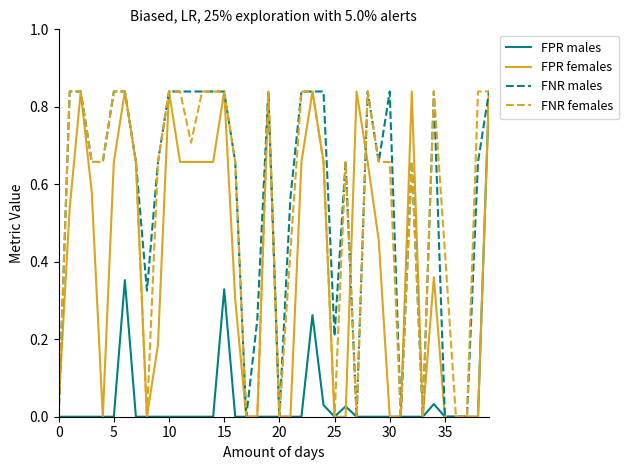

In FPR males, how many points are higher than both neighbors (excluding endpoints)?

5